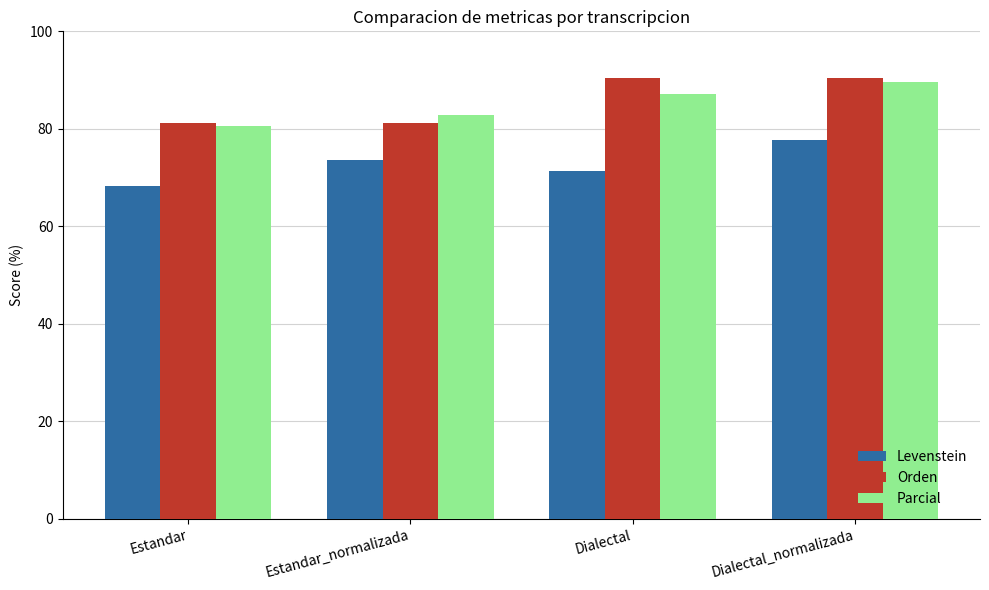

What is the label of the 3rd bar from the right?

Estandar_normalizada